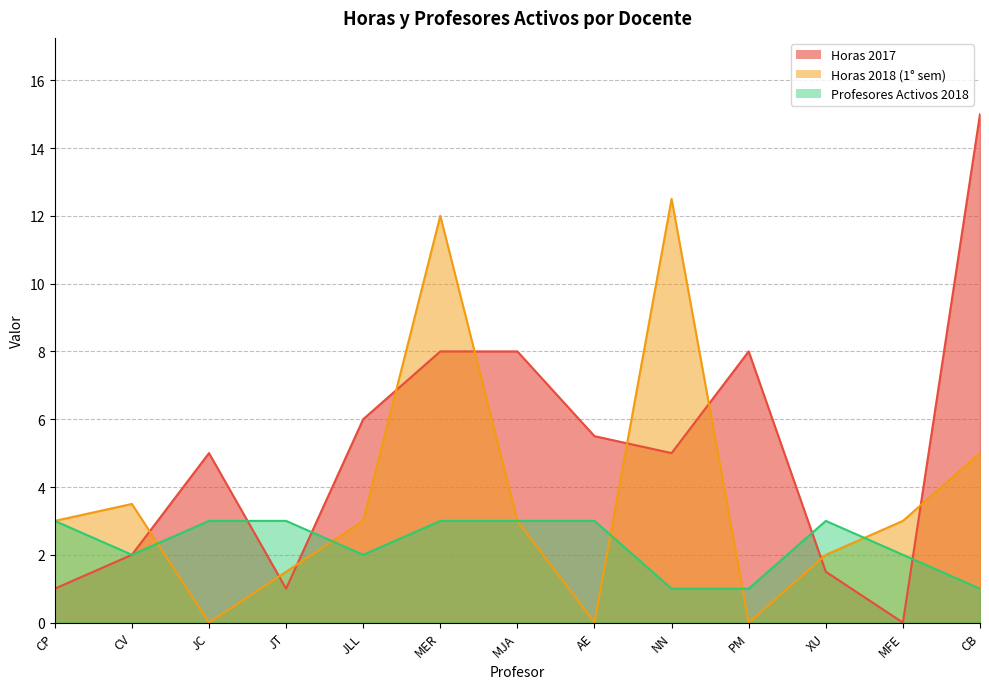

What is the sum of all Profesores Activos 2018 values?

30.0